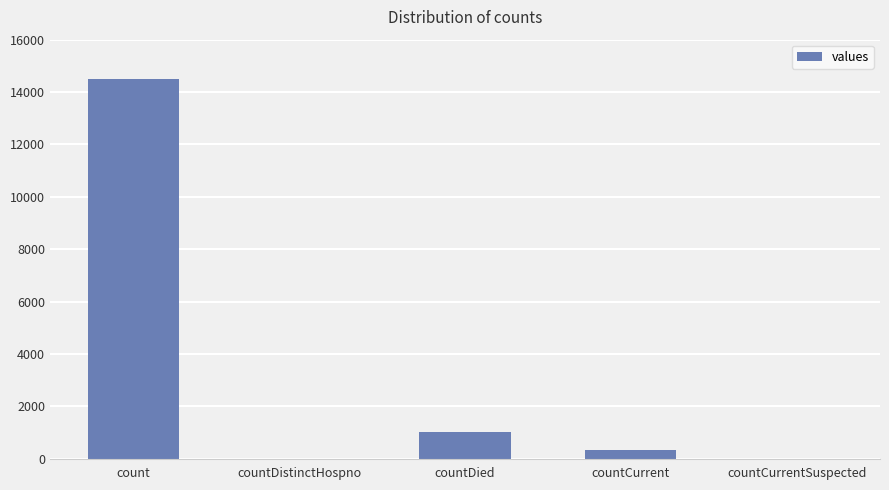

Count the number of data series in this chart.

1